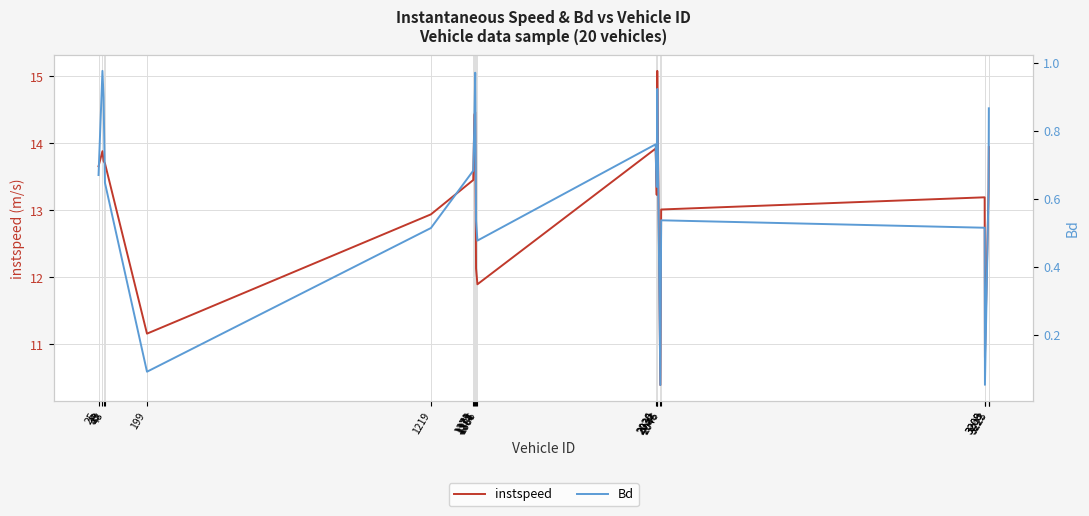

List the series in order of their overall mean, highest first.

instspeed, Bd